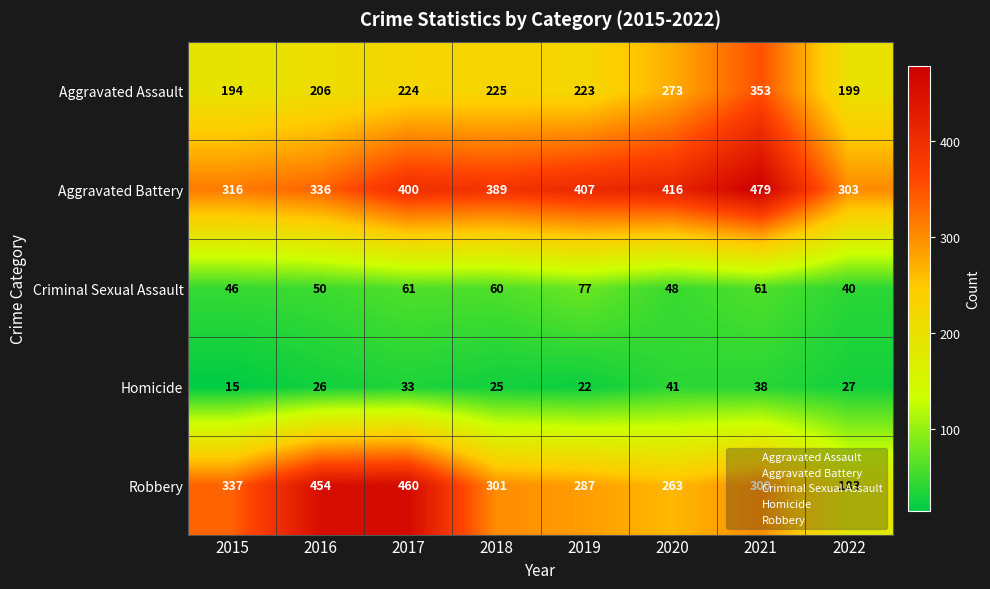

Which series has the widest spread of values?

Robbery